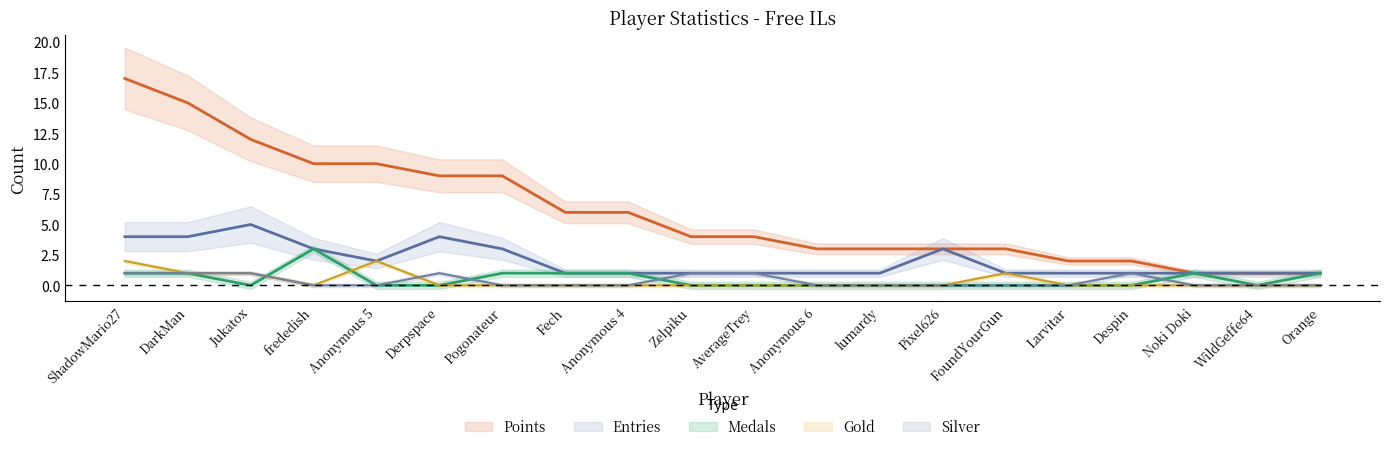

Reading right to left, transcribe all the data shown in this chart.

Points: 1	1	1	2	2	3	3	3	3	4	4	6	6	9	9	10	10	12	15	17
Medals: 1	0	1	0	0	0	0	0	0	0	0	1	1	1	0	0	3	0	1	1
Entries: 1	1	1	1	1	1	3	1	1	1	1	1	1	3	4	2	3	5	4	4
Gold: 0	0	0	0	0	1	0	0	0	0	0	0	0	0	0	2	0	1	1	2
Silver: 0	0	0	1	0	0	0	0	0	1	1	0	0	0	1	0	0	1	1	1